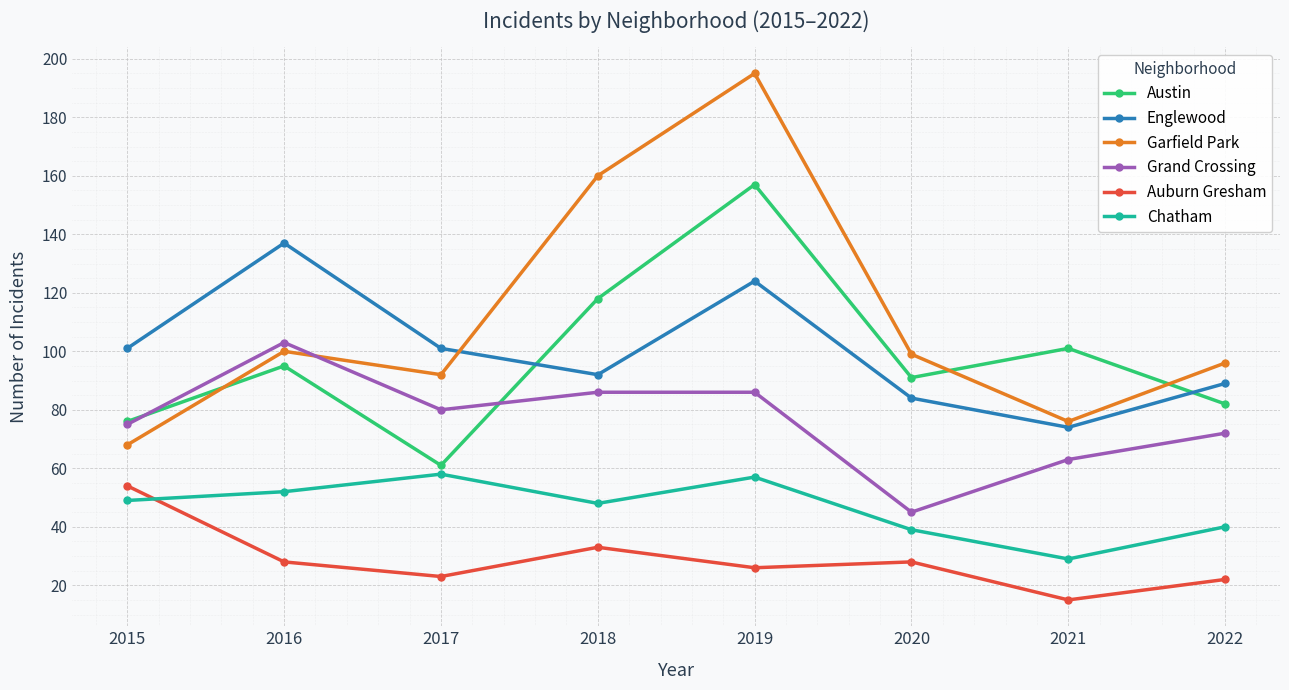

In Austin, how many points are lower than both neighbors (excluding endpoints)?

2